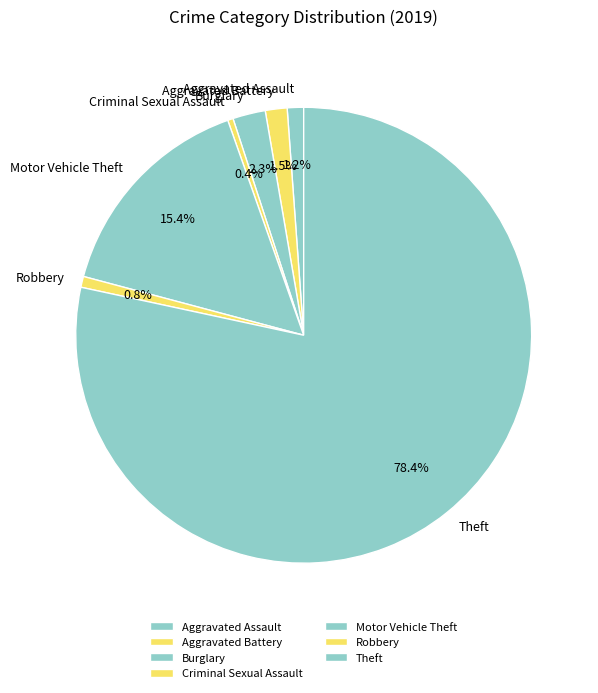

True or false: Aggravated Assault accounts for 1% of the total.

True